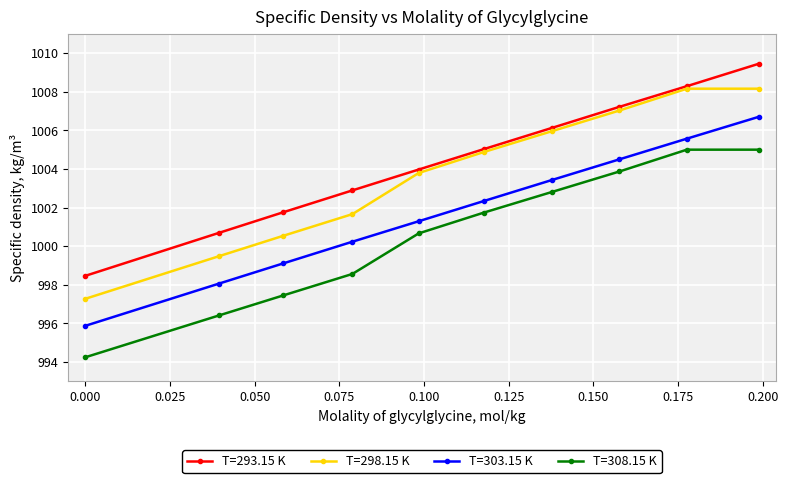

True or false: T=308.15 K has more than 2 interior local peaks.

False